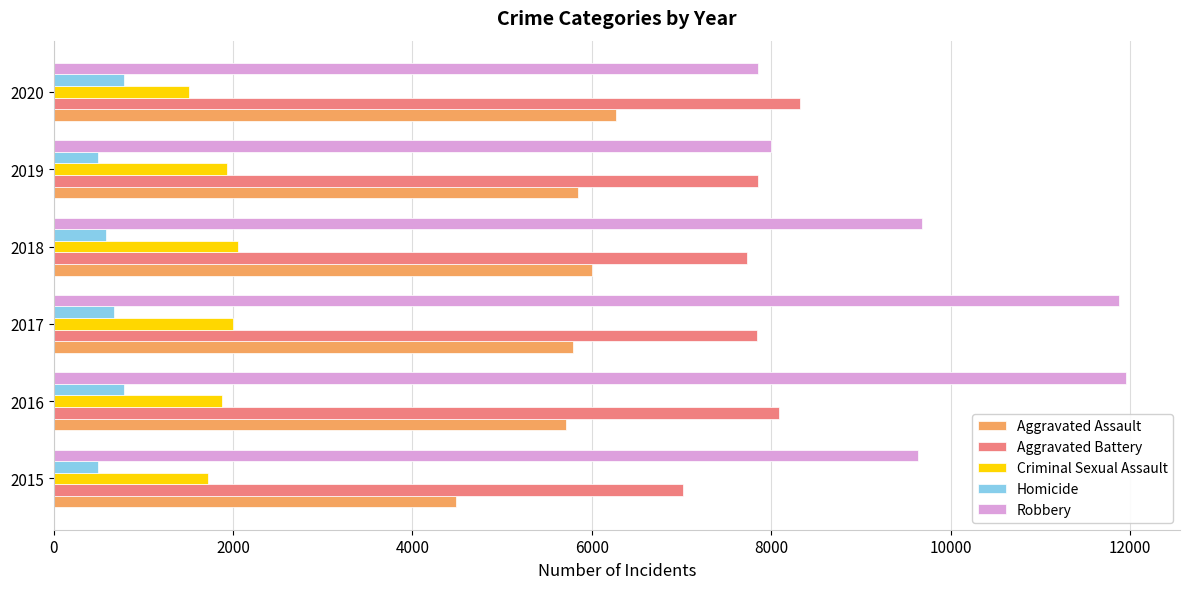

List the series in order of their peak value, lowest first.

Homicide, Criminal Sexual Assault, Aggravated Assault, Aggravated Battery, Robbery